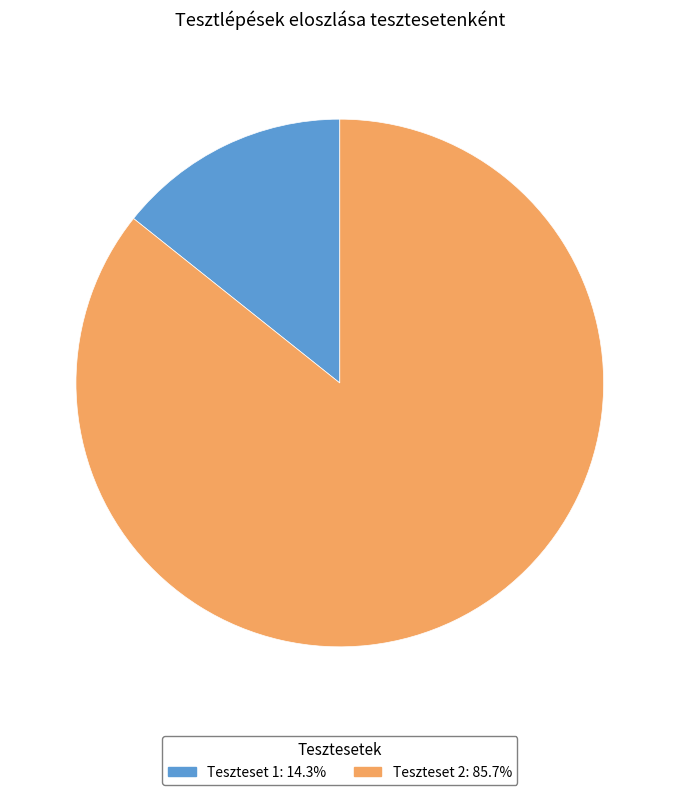

How many slices are in this pie chart?

2